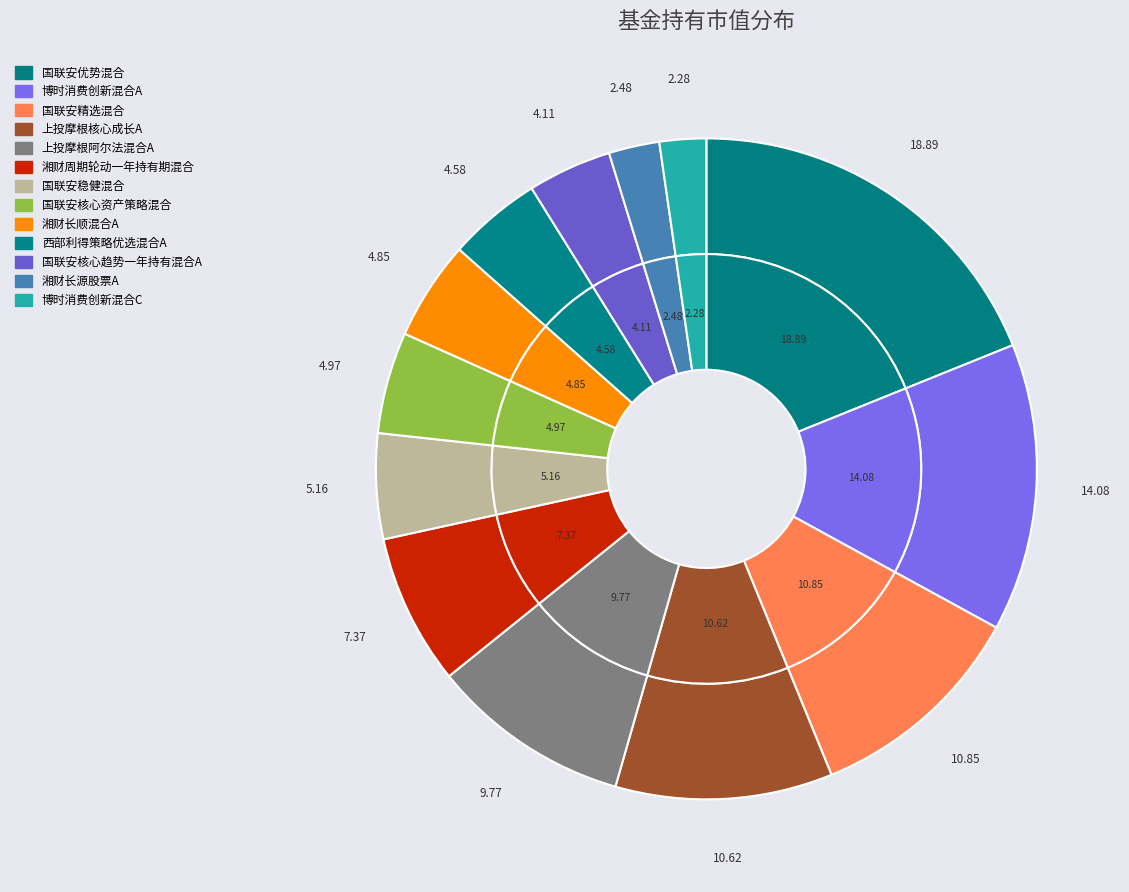

Rank the categories by value from highest to lowest.

国联安优势混合, 博时消费创新混合A, 国联安精选混合, 上投摩根核心成长A, 上投摩根阿尔法混合A, 湘财周期轮动一年持有期混合, 国联安稳健混合, 国联安核心资产策略混合, 湘财长顺混合A, 西部利得策略优选混合A, 国联安核心趋势一年持有混合A, 湘财长源股票A, 博时消费创新混合C